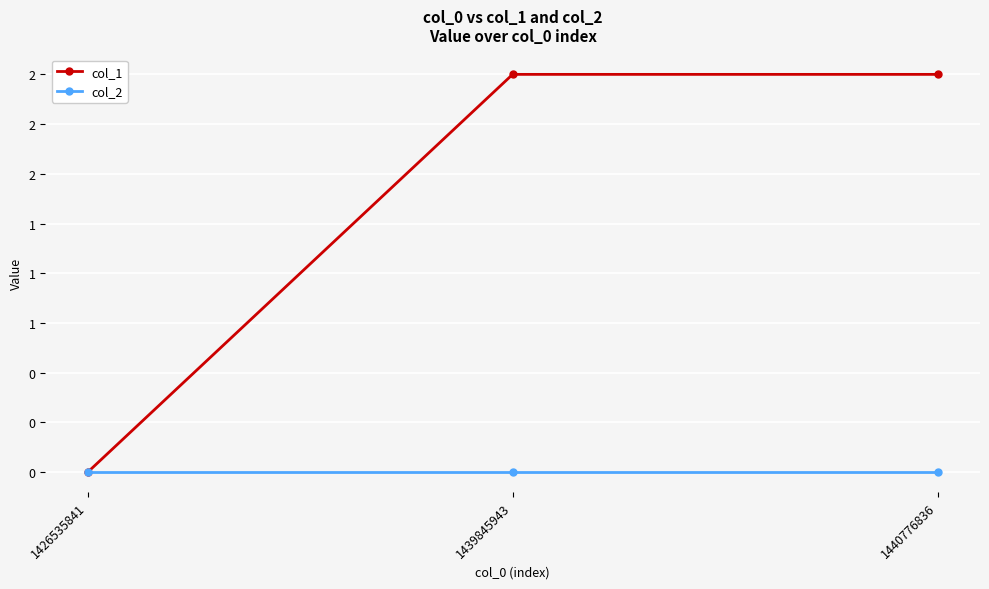

Is this an area chart (filled region under the line)?

No